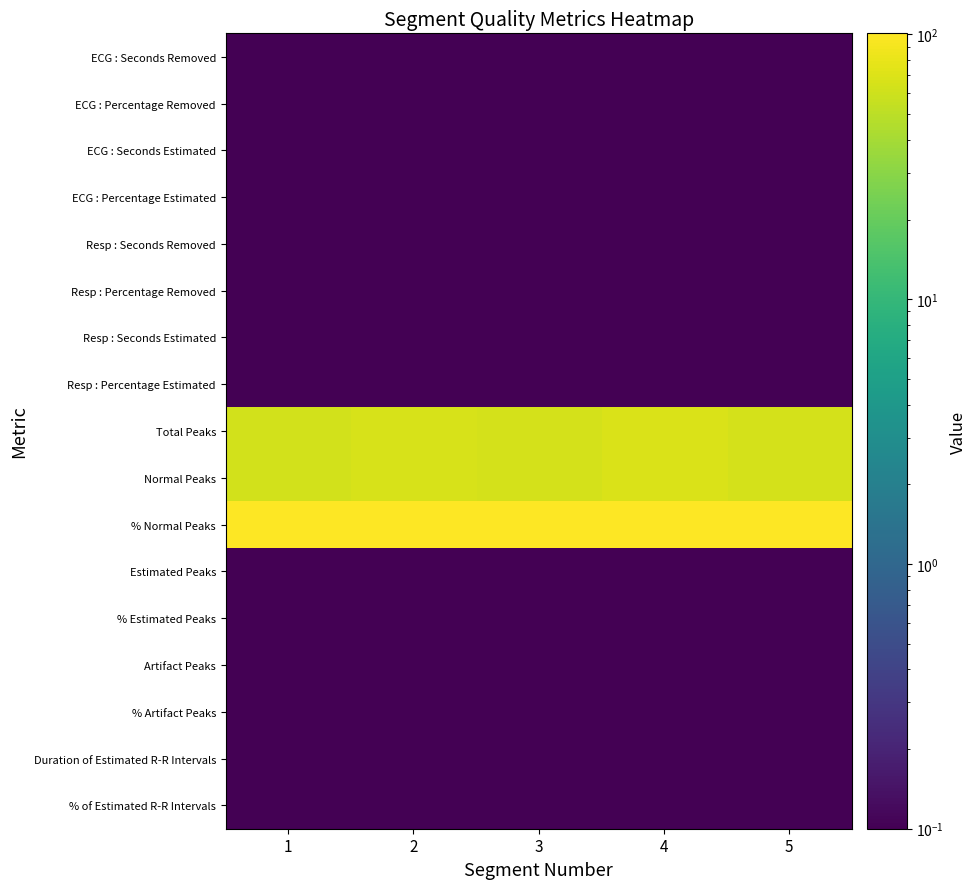

What is the smallest value displayed?

0.1